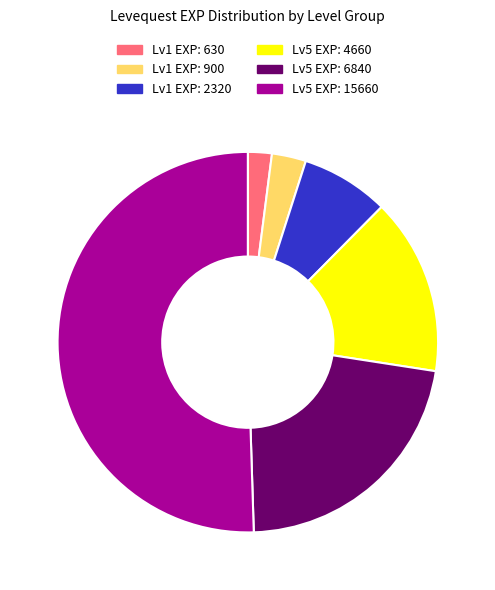

Is the sum of Lv5 EXP: 6840 and Lv5 EXP: 4660 greater than half?

No